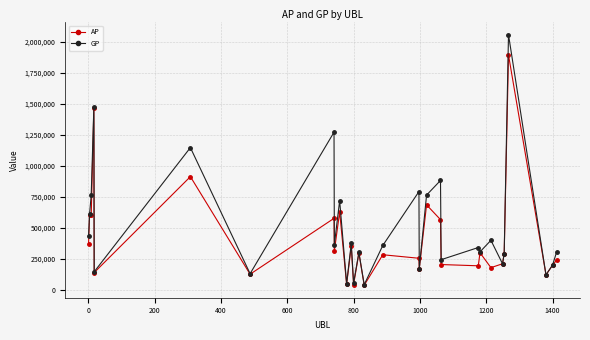

What is the maximum value for GP?

2057704